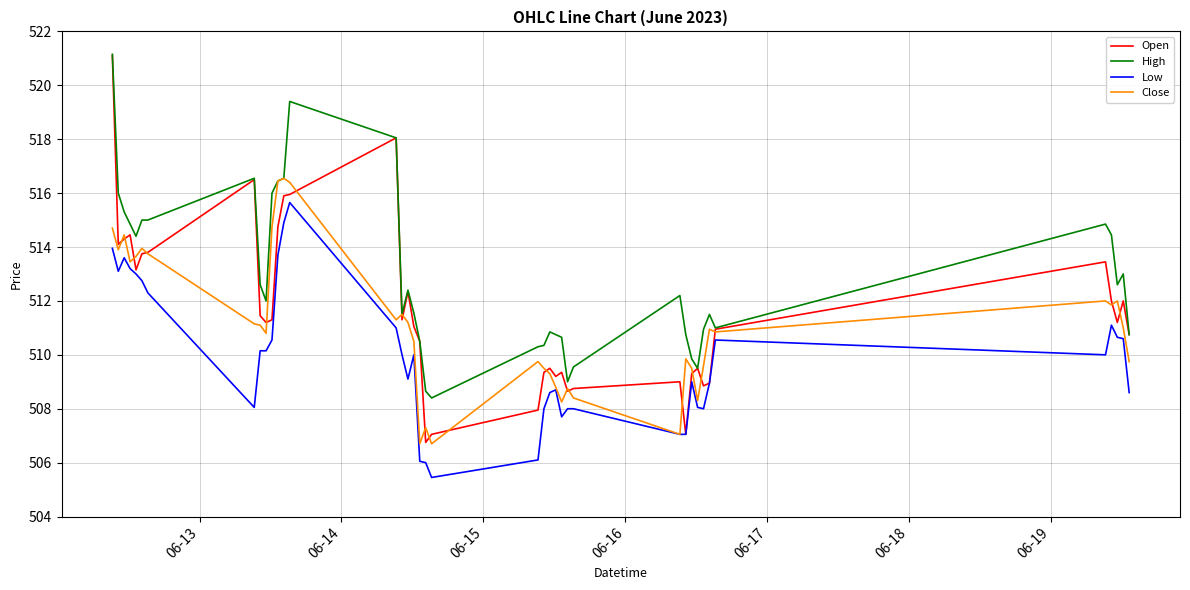

Which series has the widest spread of values?

Open